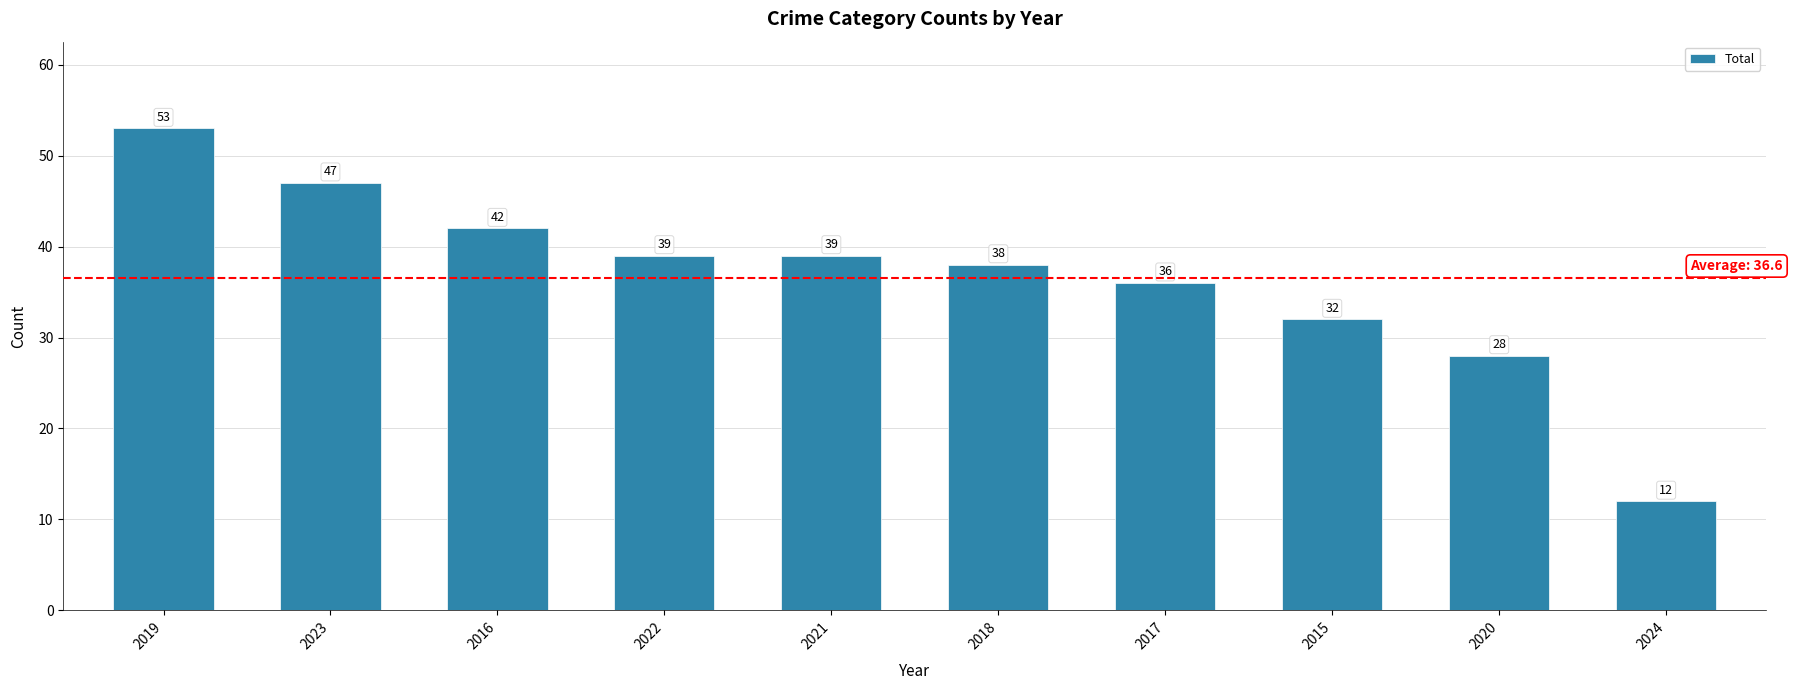

What is the change in value from 2016 to 2022?

-3